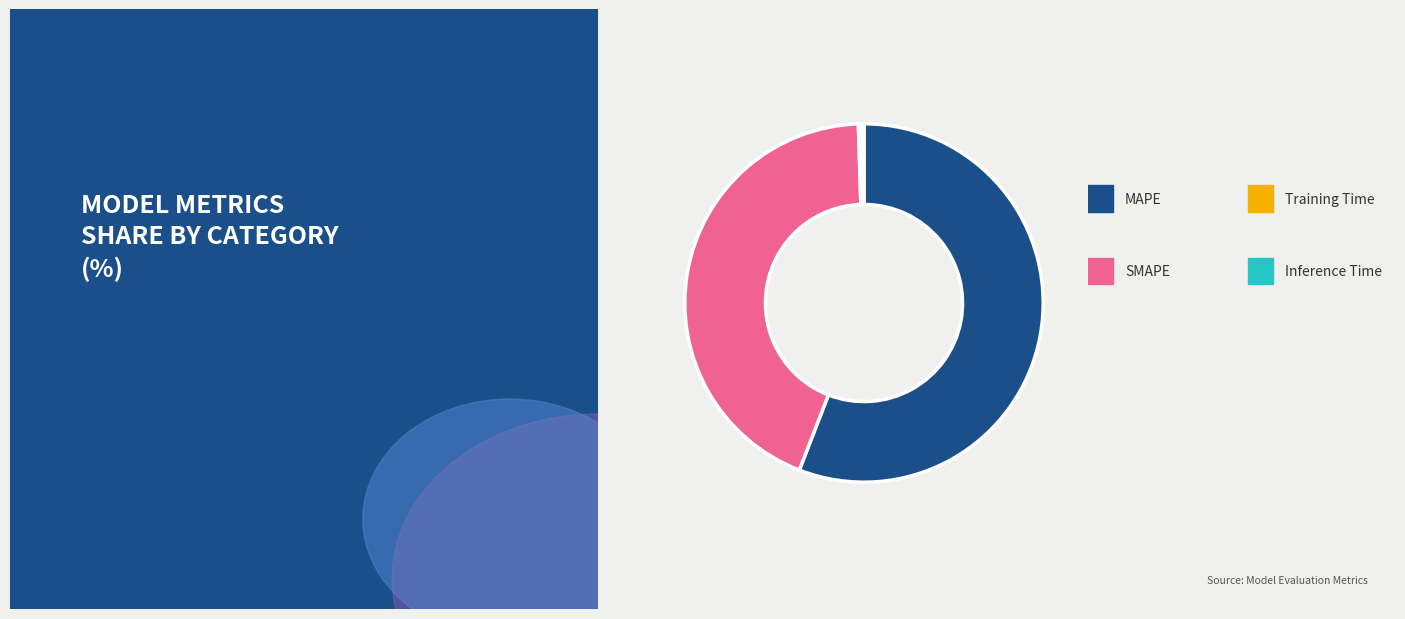

Is there any slice that represents more than half of the pie?

Yes